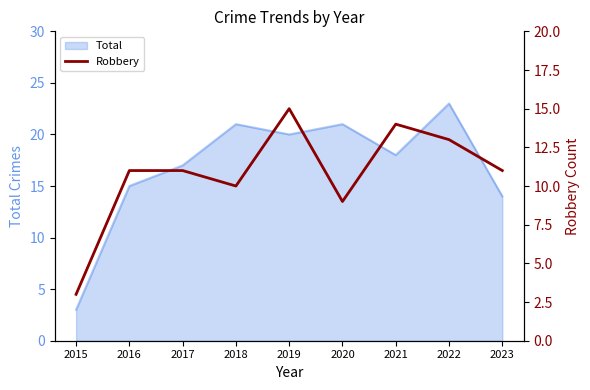

At which label does Total reach its peak?

2022